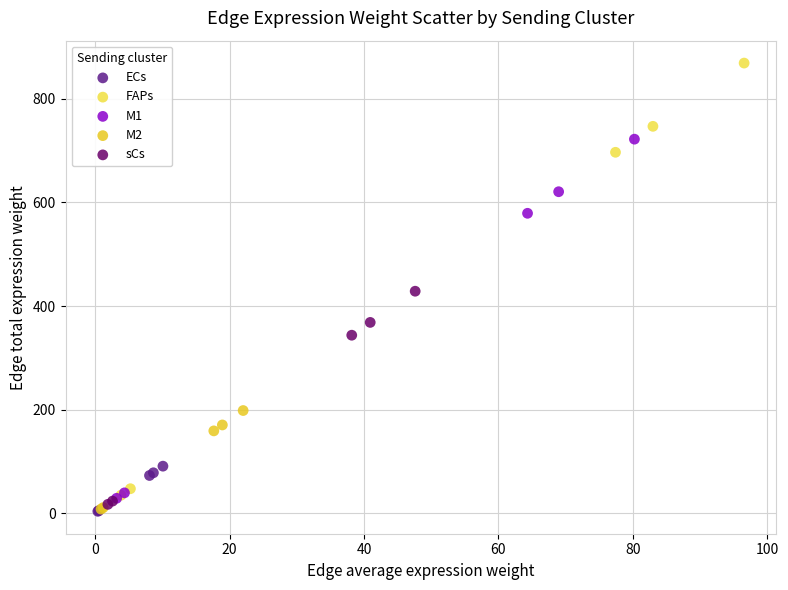

Which series contains the highest Y value?

FAPs